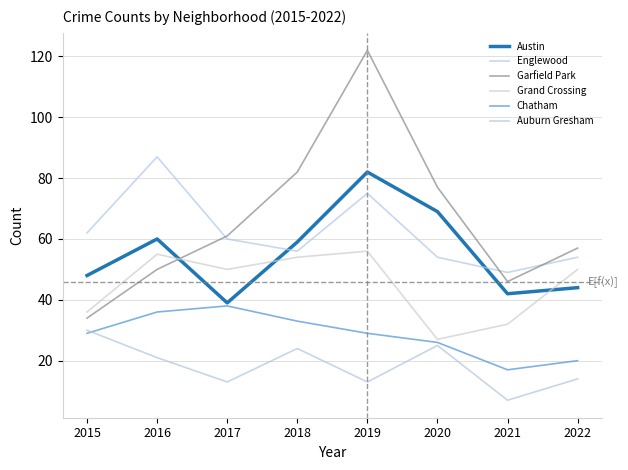

The value of Grand Crossing at 2021 is 13. True or false?

False